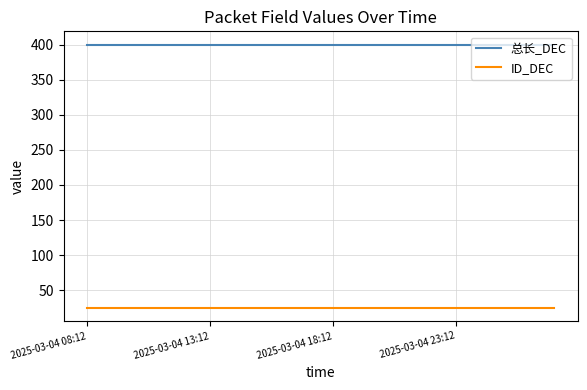

Rank the series by their maximum value, from lowest to highest.

ID_DEC, 总长_DEC